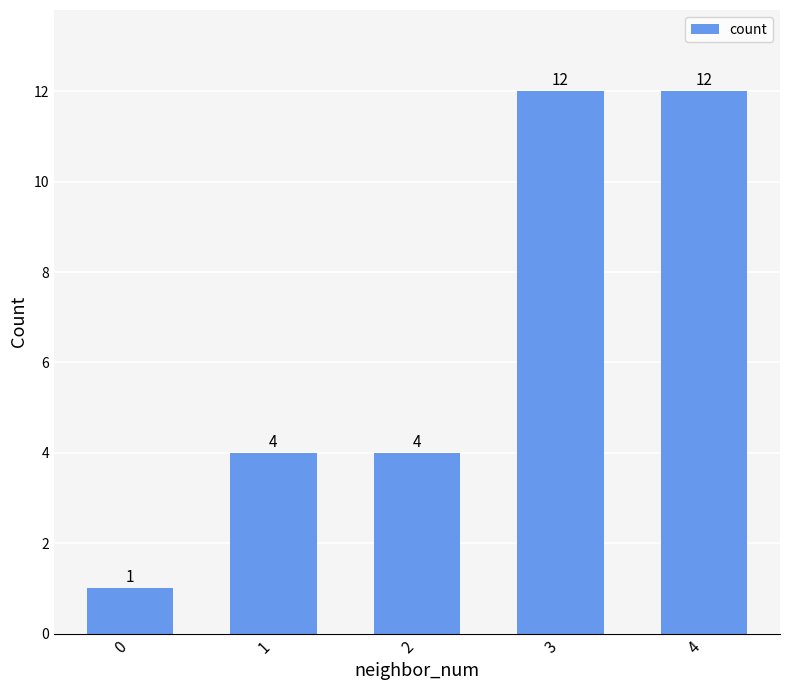

What is the ratio of the value at 4 to the value at 1?

3.0